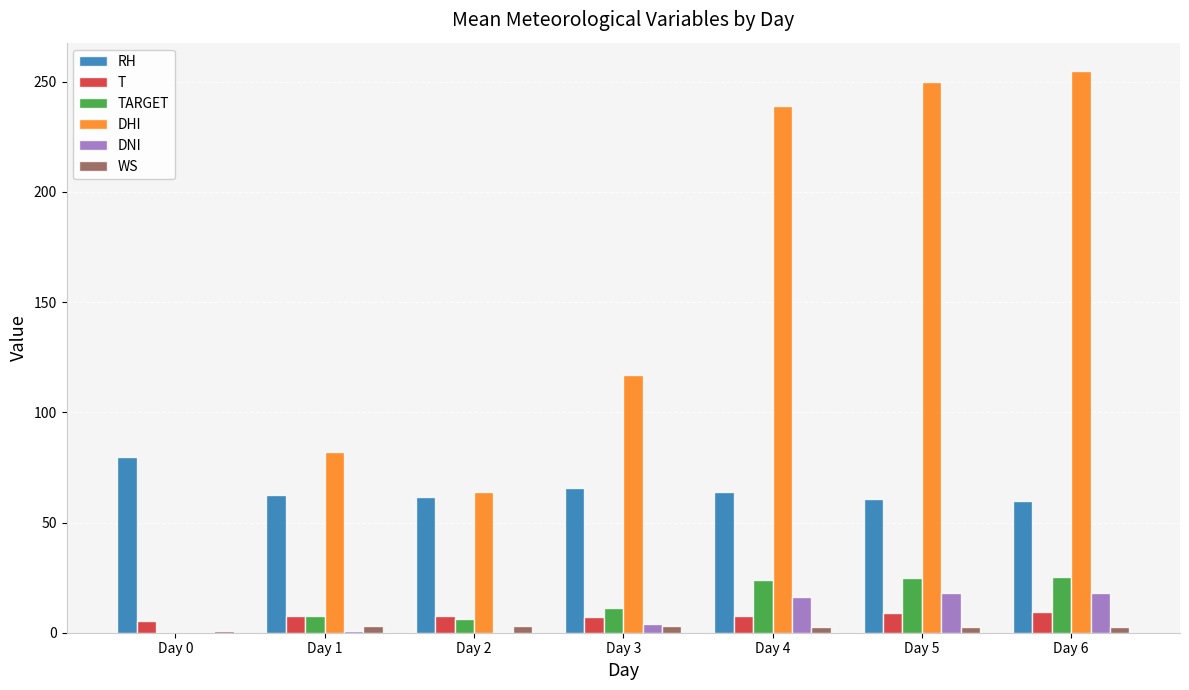

What is the maximum value for TARGET?

25.3